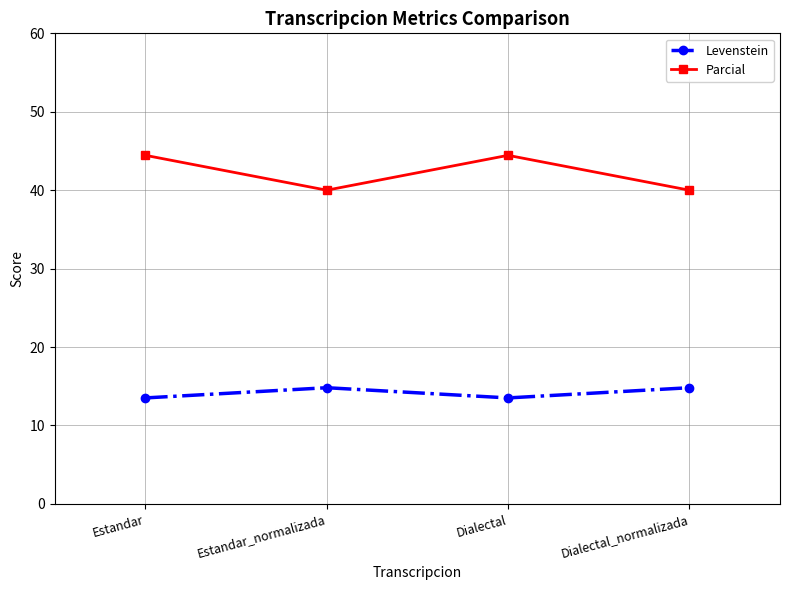

At how many categories does at least one series exceed 27?

4